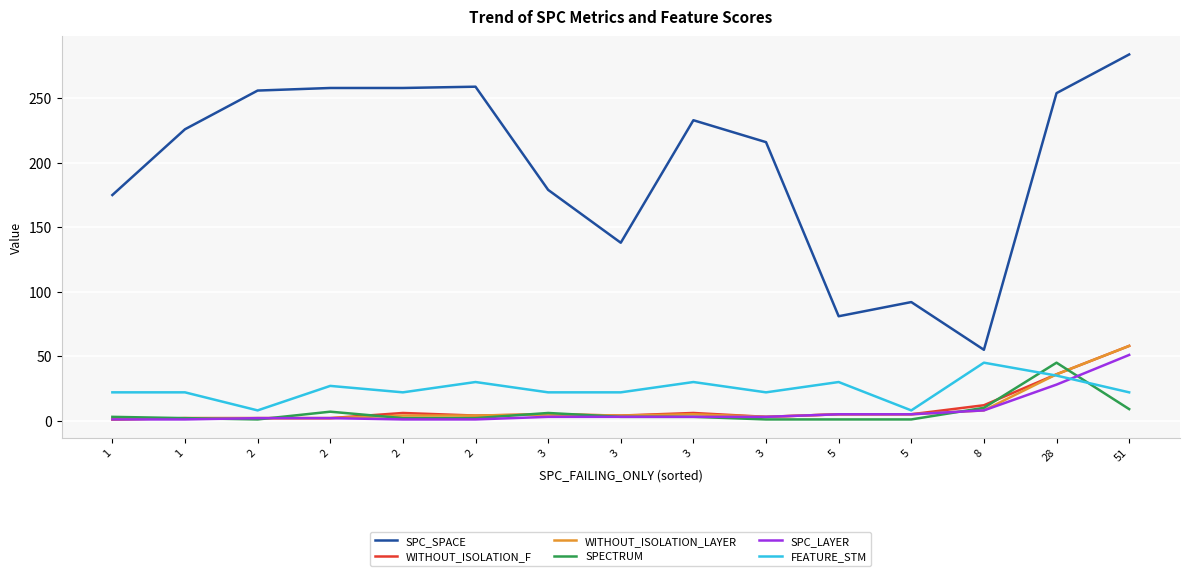

How many lines are shown in the chart?

6